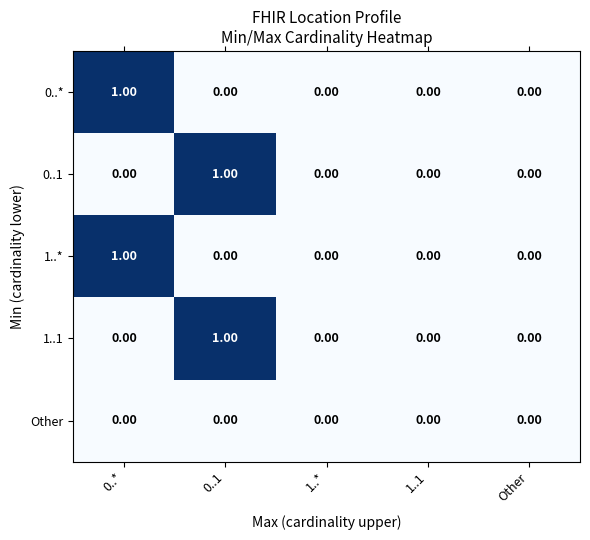

How many values in the 0..* series exceed 0?

1